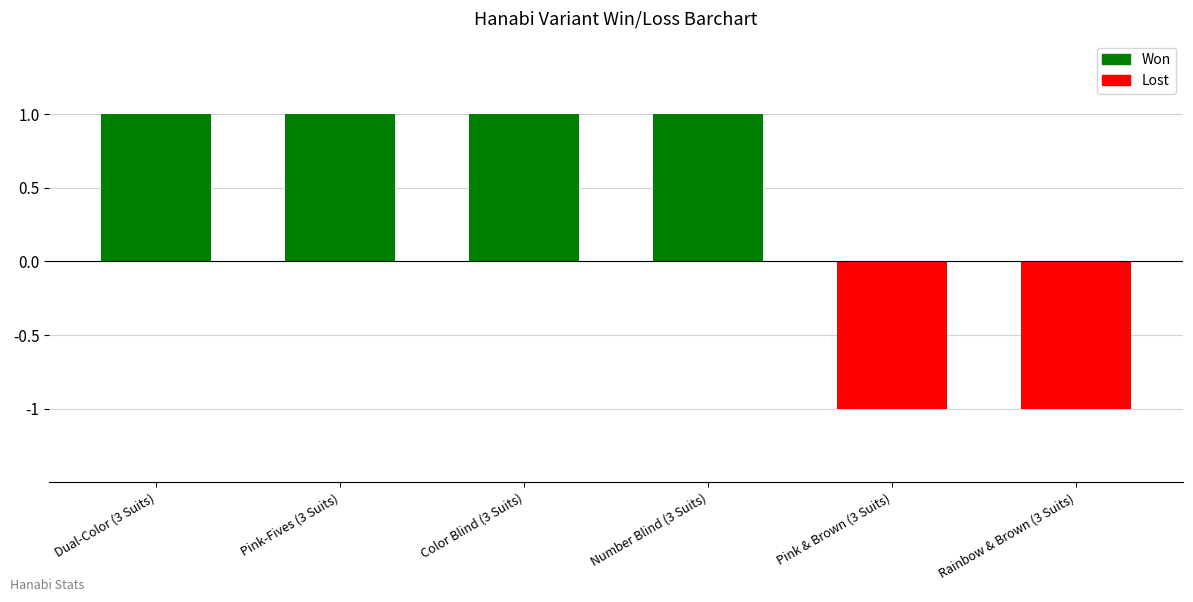

What is the maximum value shown in the chart?

1